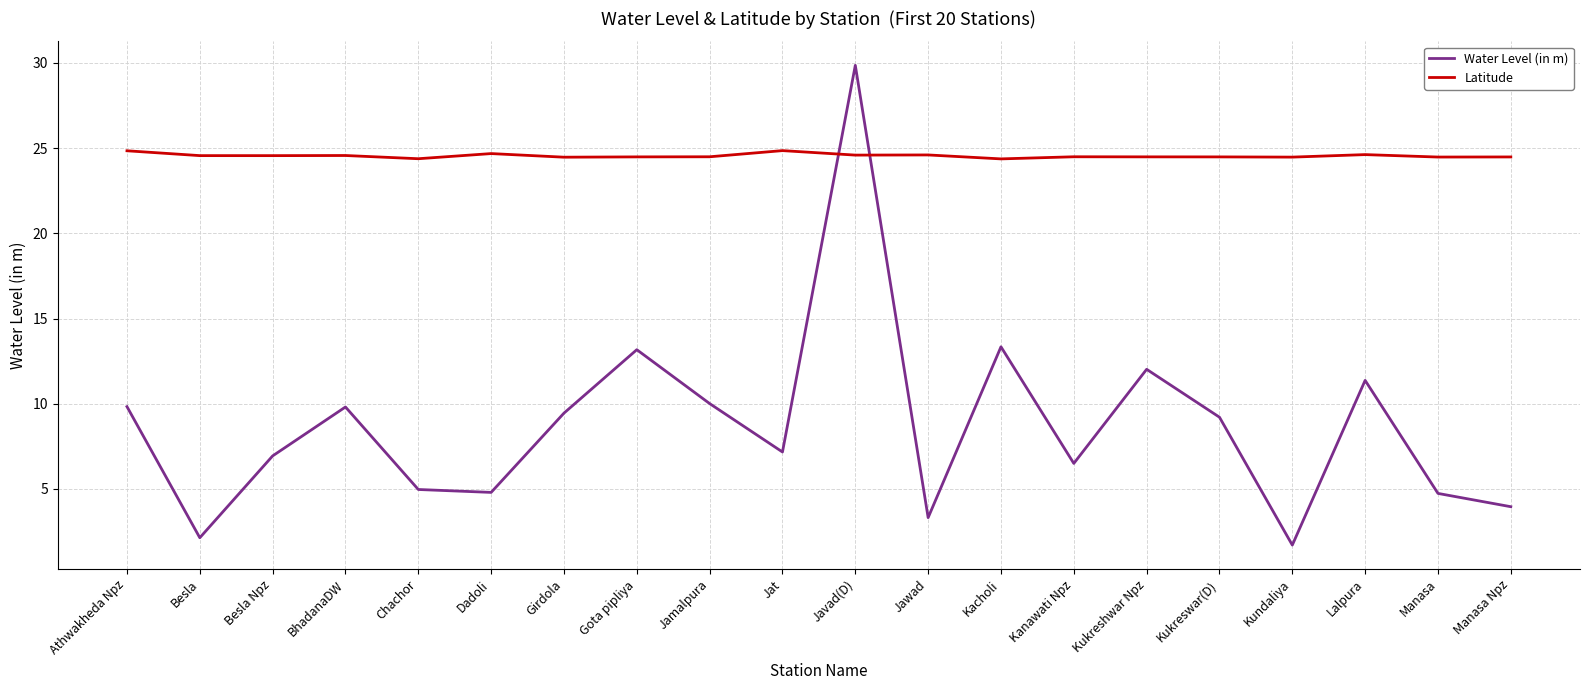

The Latitude series shows 24.8 at Athwakheda Npz. True or false?

True